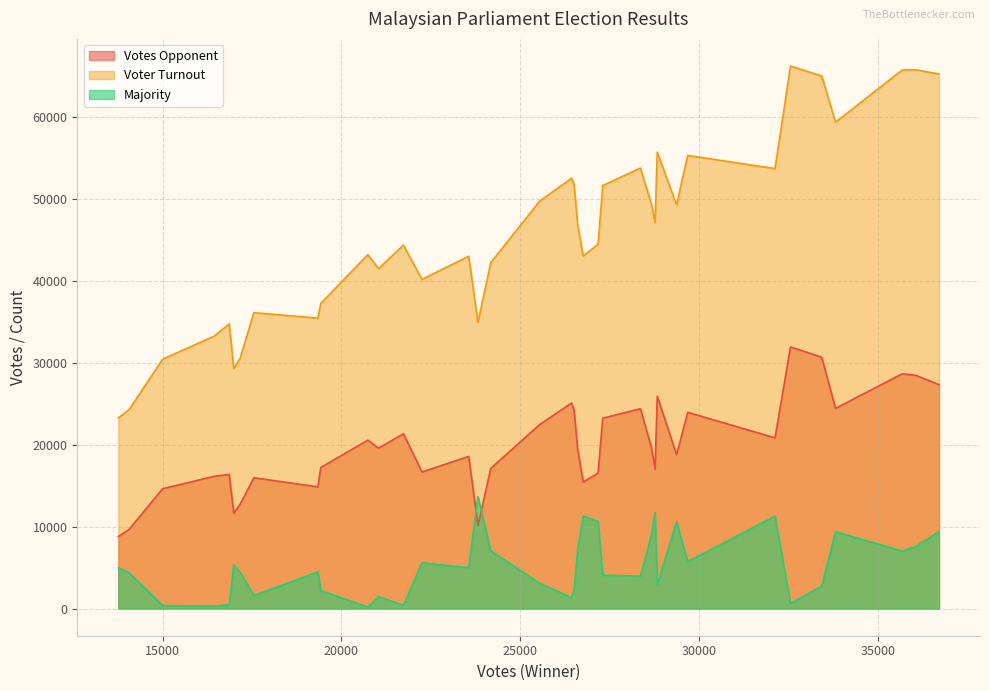

How many lines are shown in the chart?

3